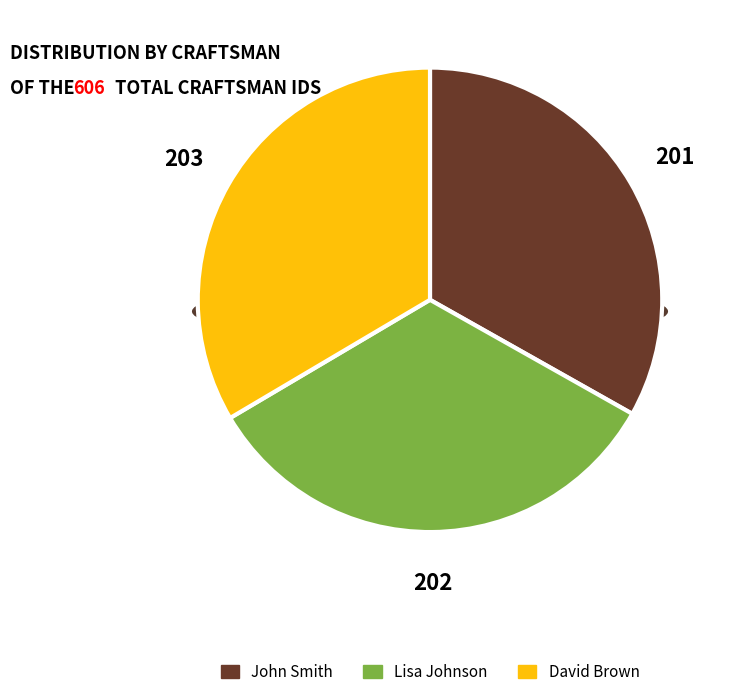

True or false: Lisa Johnson accounts for 33% of the total.

True